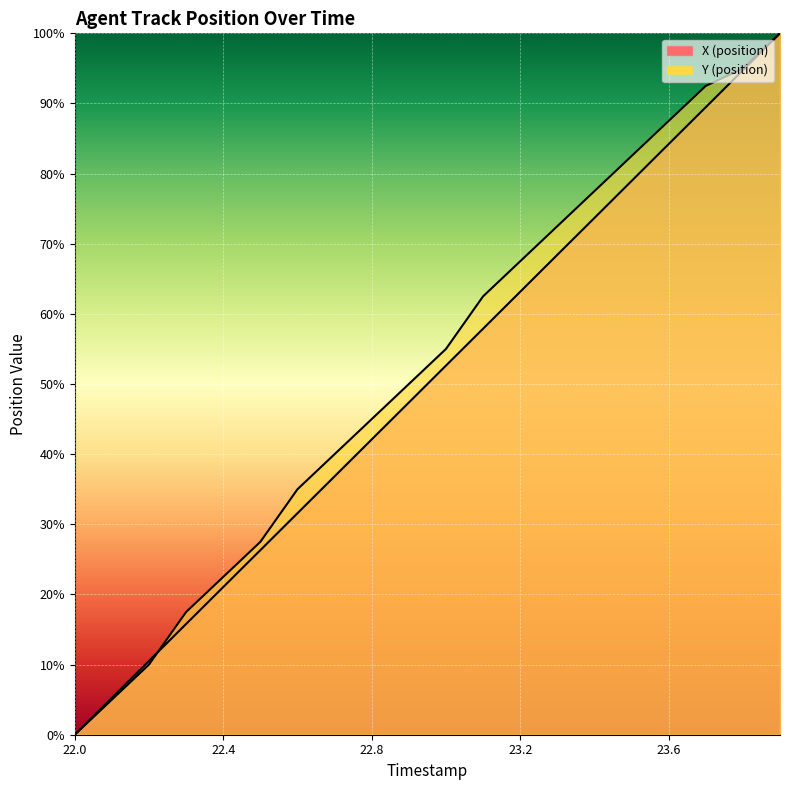

Which category has the highest value in the X series?

23.9